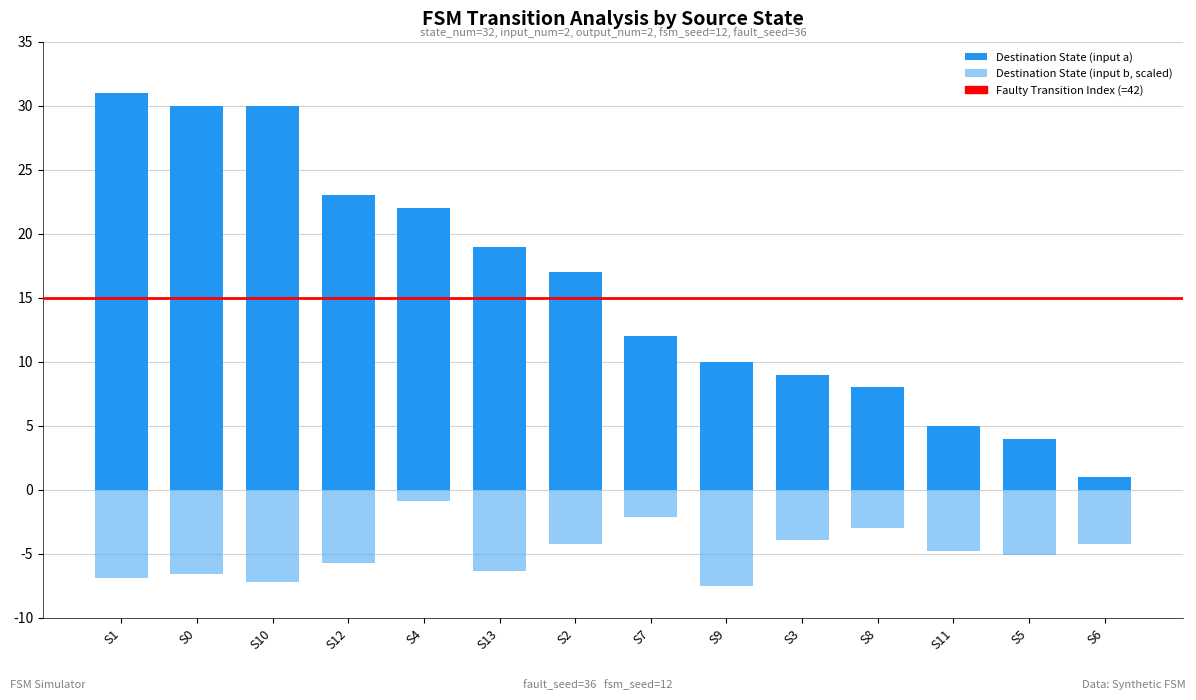

The Destination State (input a) series shows 45.1 at S1. True or false?

False